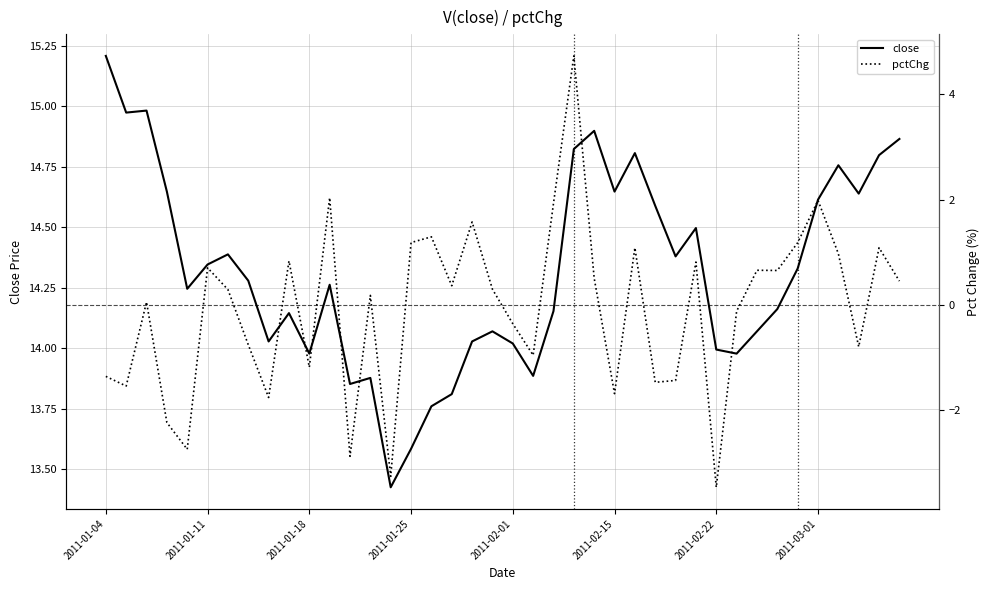

True or false: pctChg and close intersect in this chart.

False